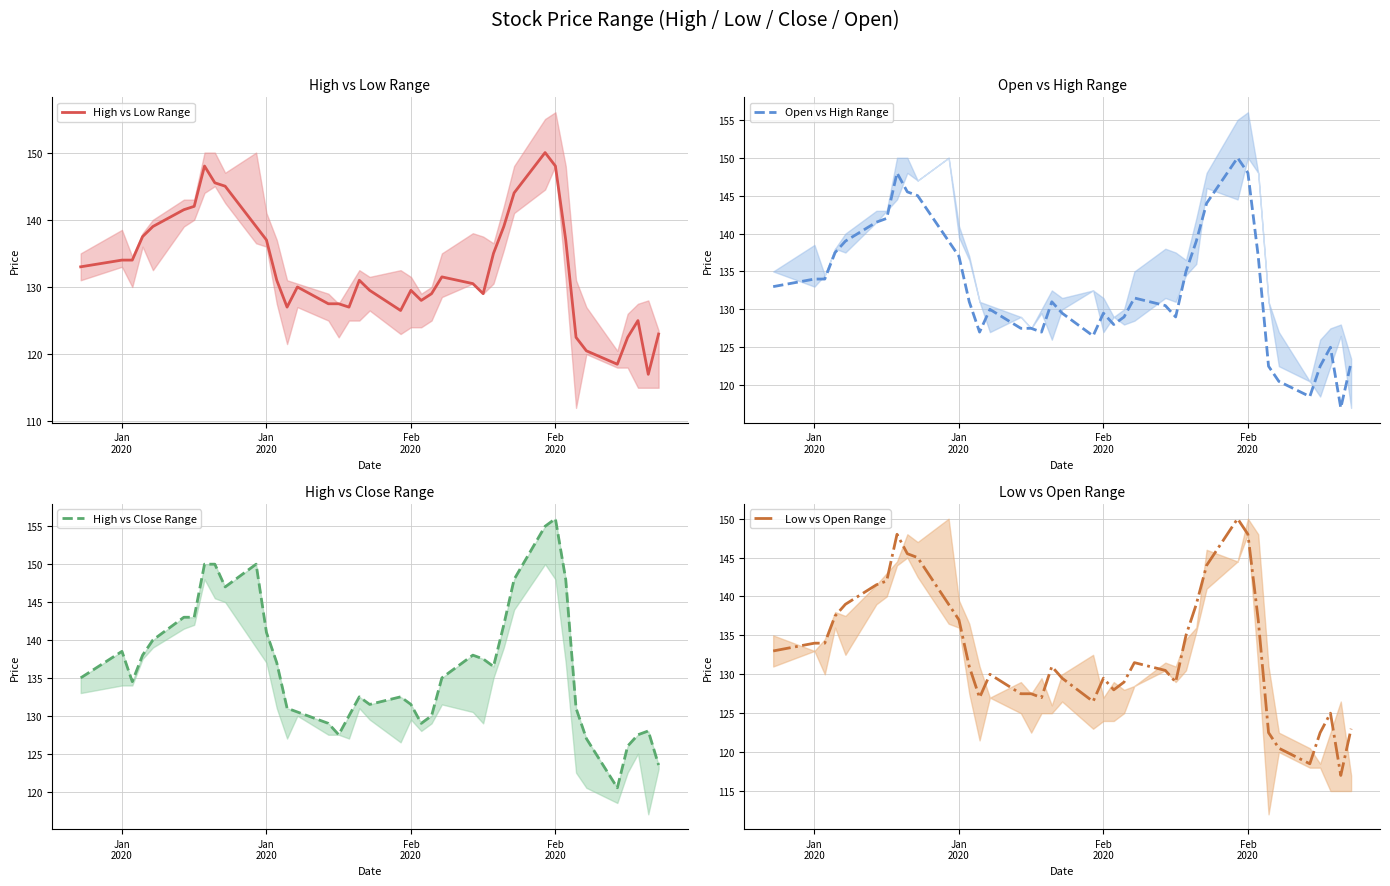

Which series has the largest total across all categories?

High vs Close Range